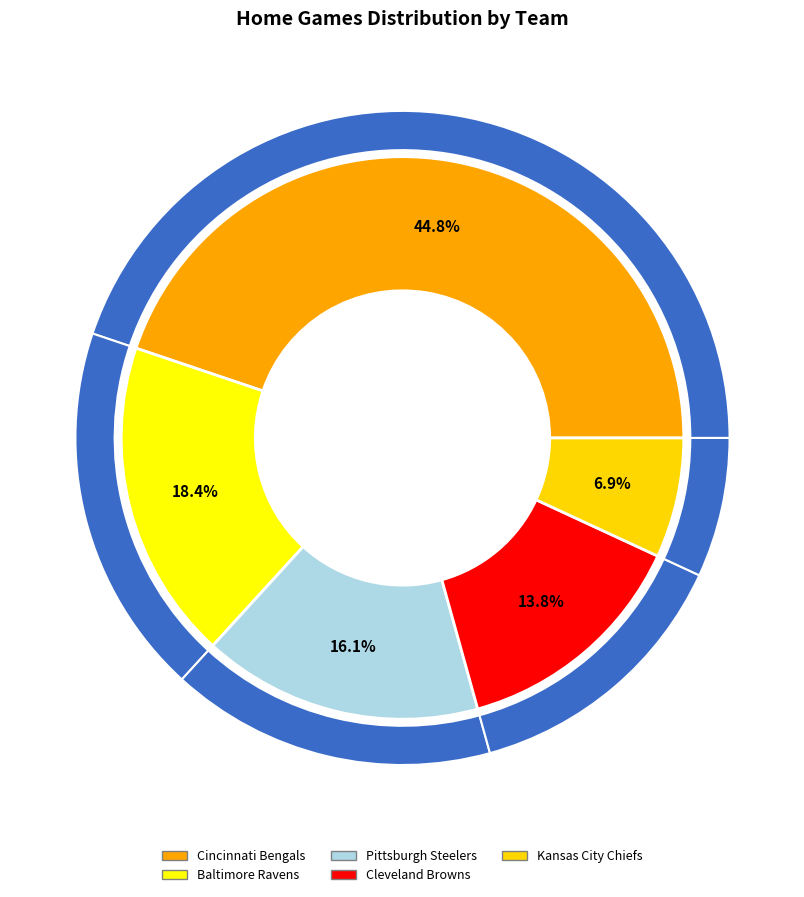

Is it true that Kansas City Chiefs is 7% of the pie?

True